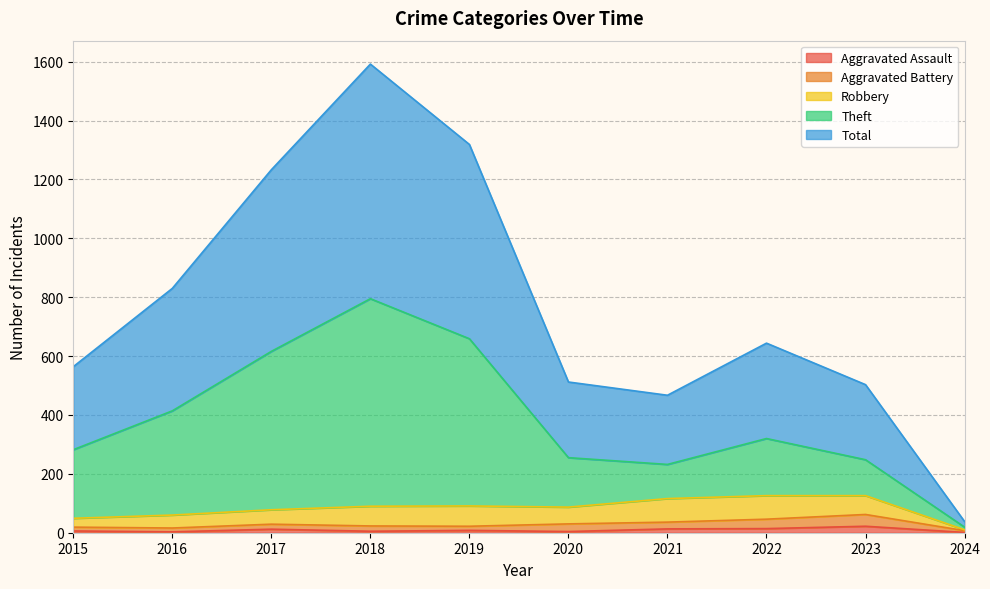

True or false: Theft and Total cross at least once.

False